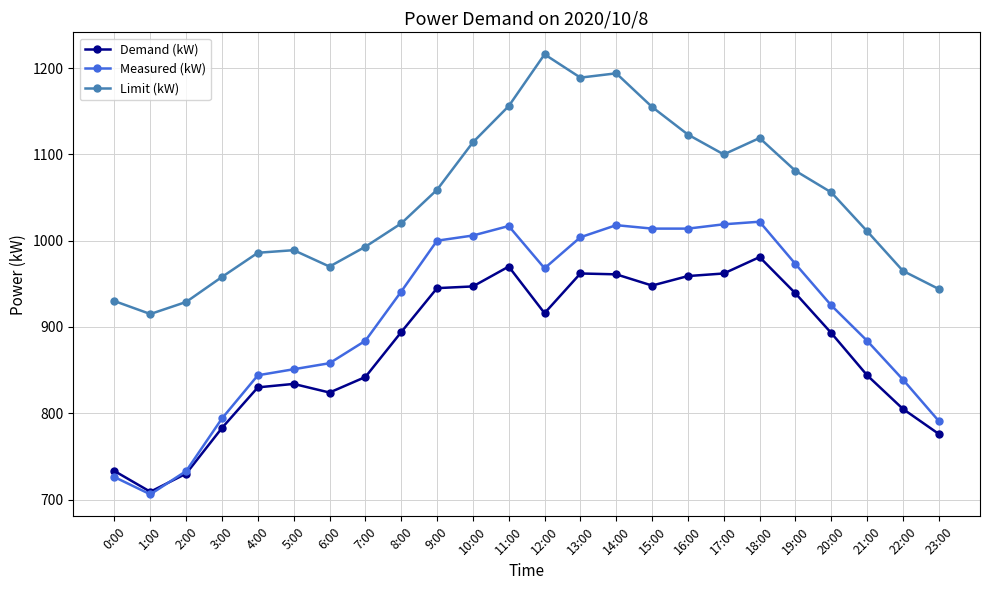

What is the minimum value shown in the chart?

706